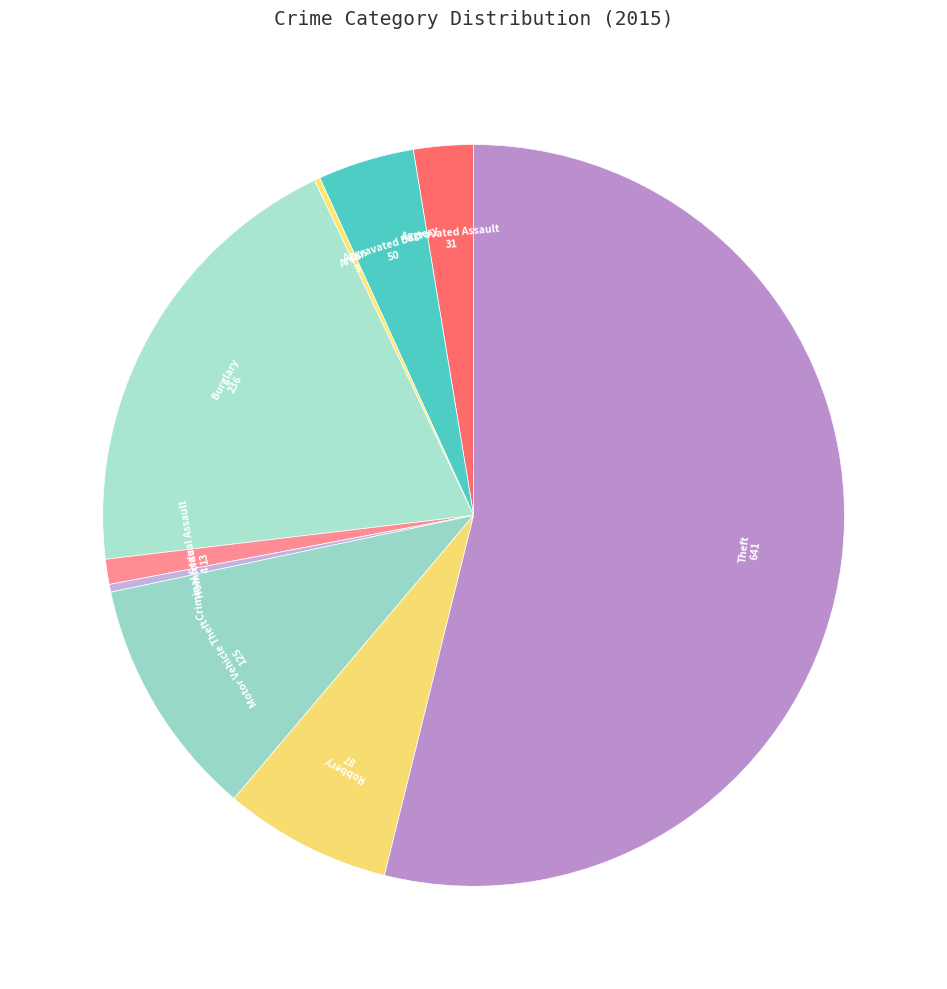

Which slice is the largest?

Theft